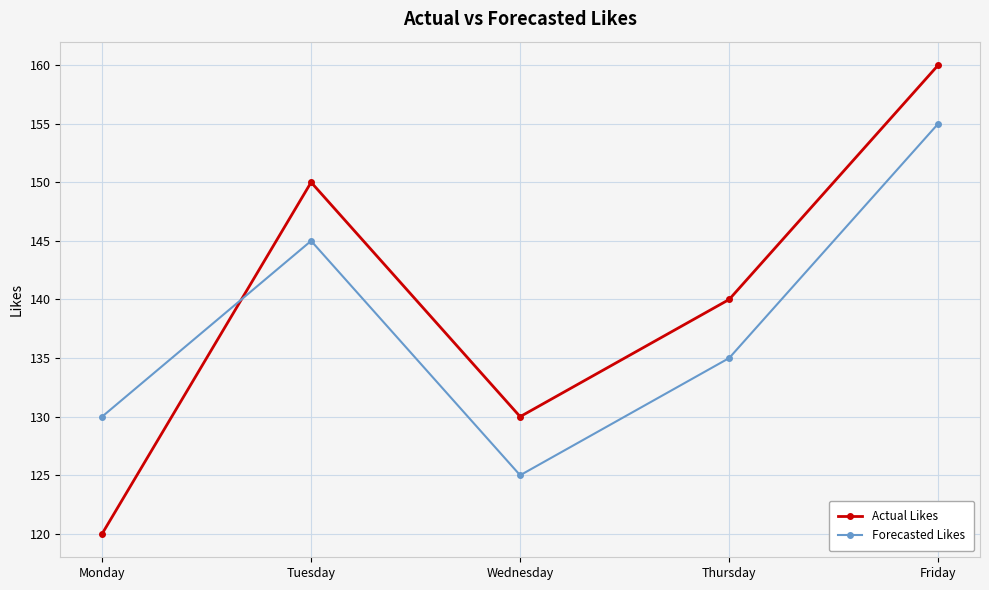

How many data points in Forecasted Likes are less than 135?

2